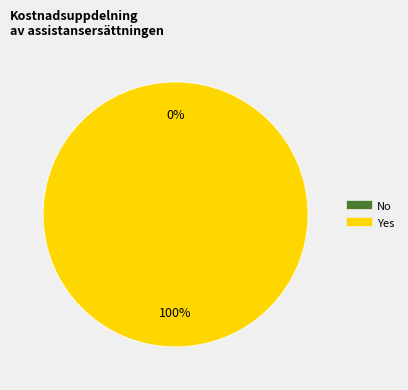

The Yes slice represents 100% of the pie. True or false?

True